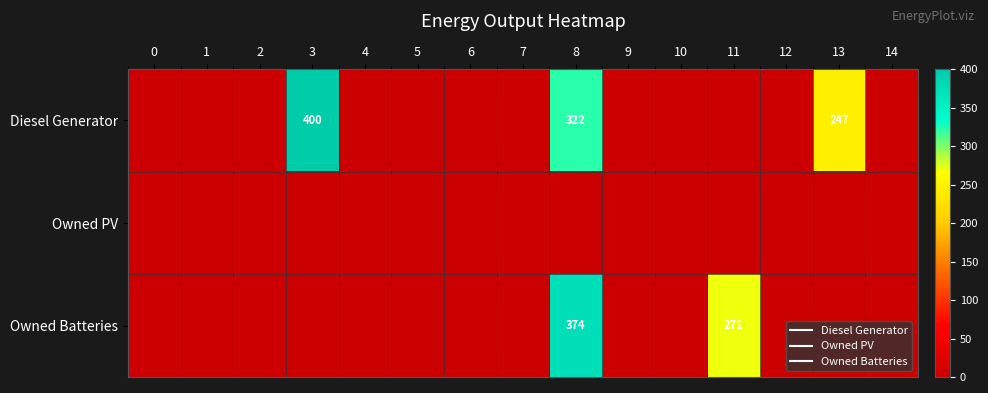

The Diesel Generator series shows 143 at 12. True or false?

False